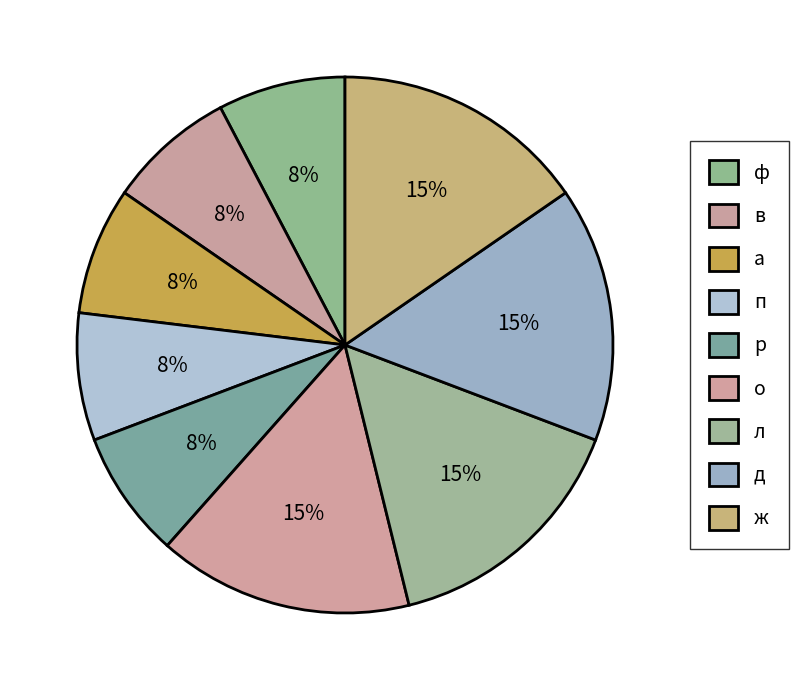

Approximately how many times larger is the value at а compared to д?

0.5